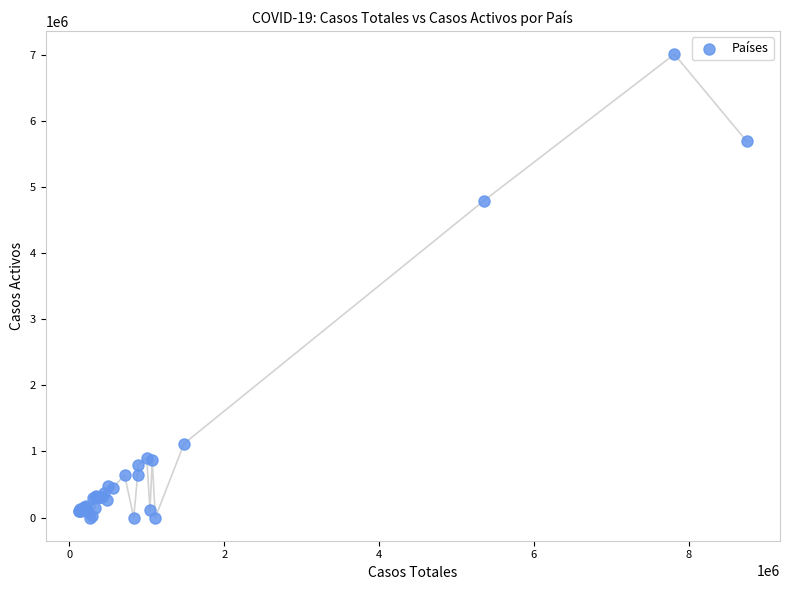

What Y value in the scatter plot is closest to 3506784?

4797872